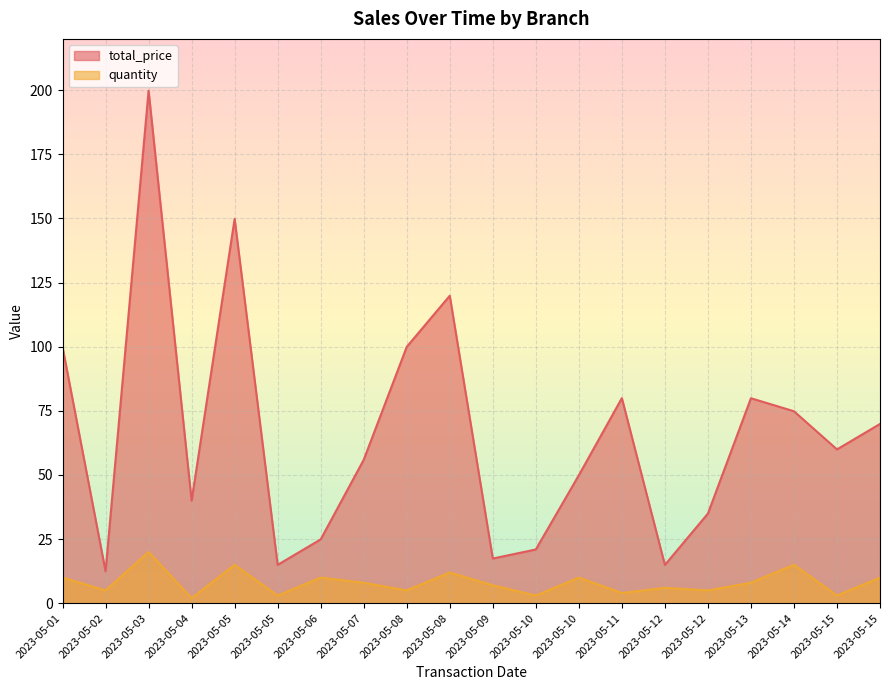

What is the sum of the quantity values at 2023-05-11 and 2023-05-15?

7.0